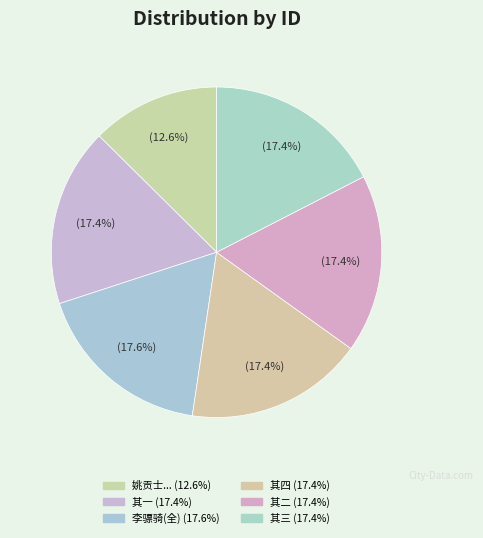

How many slices are in this pie chart?

6